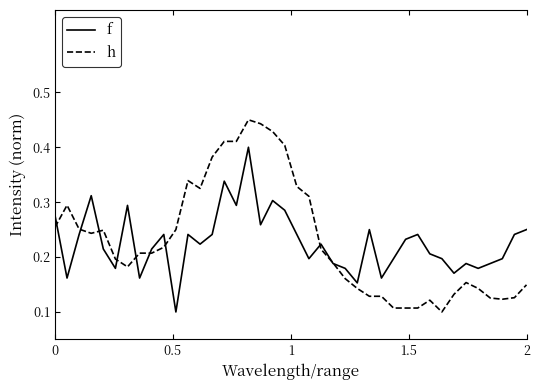

Rank the series by their maximum value, from highest to lowest.

h, f